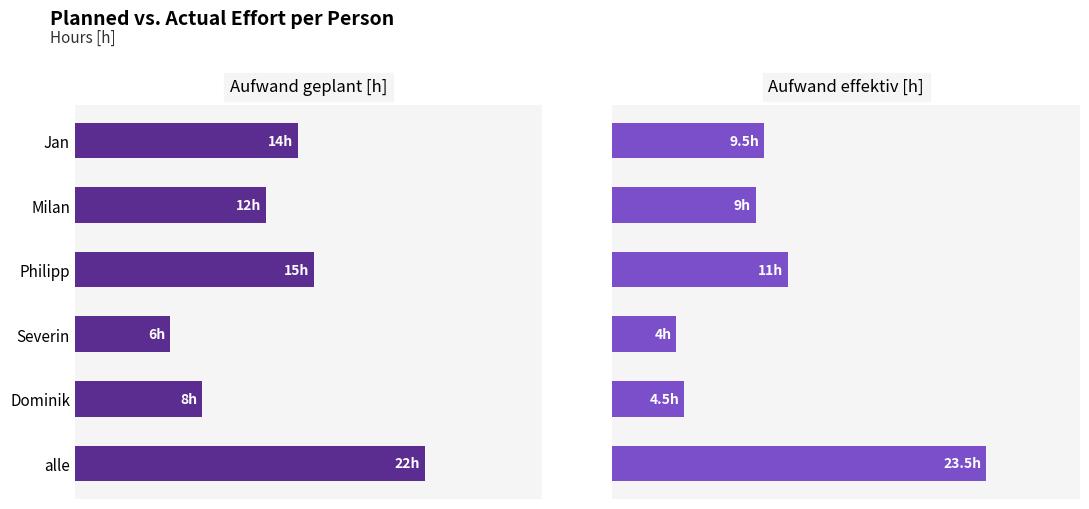

The value of Aufwand effektiv [h] at 0 is 9.5. True or false?

True